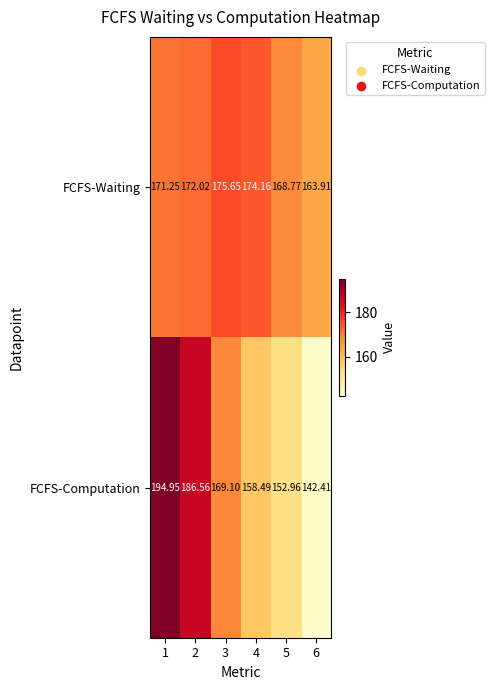

Which series has the largest total across all categories?

FCFS-Waiting